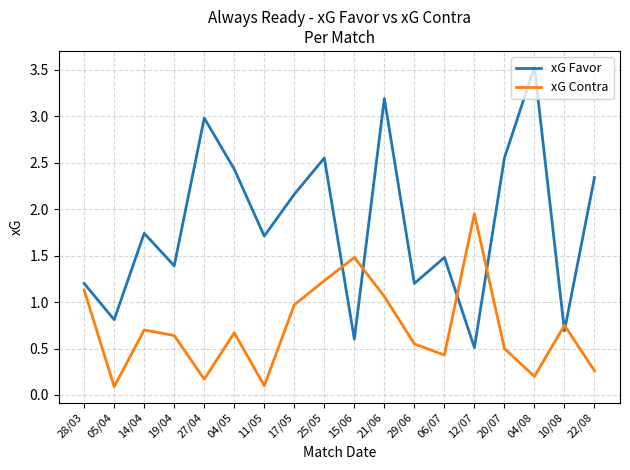

Is the value of xG Favor at 19/04 greater than the value of xG Contra at 29/06?

Yes